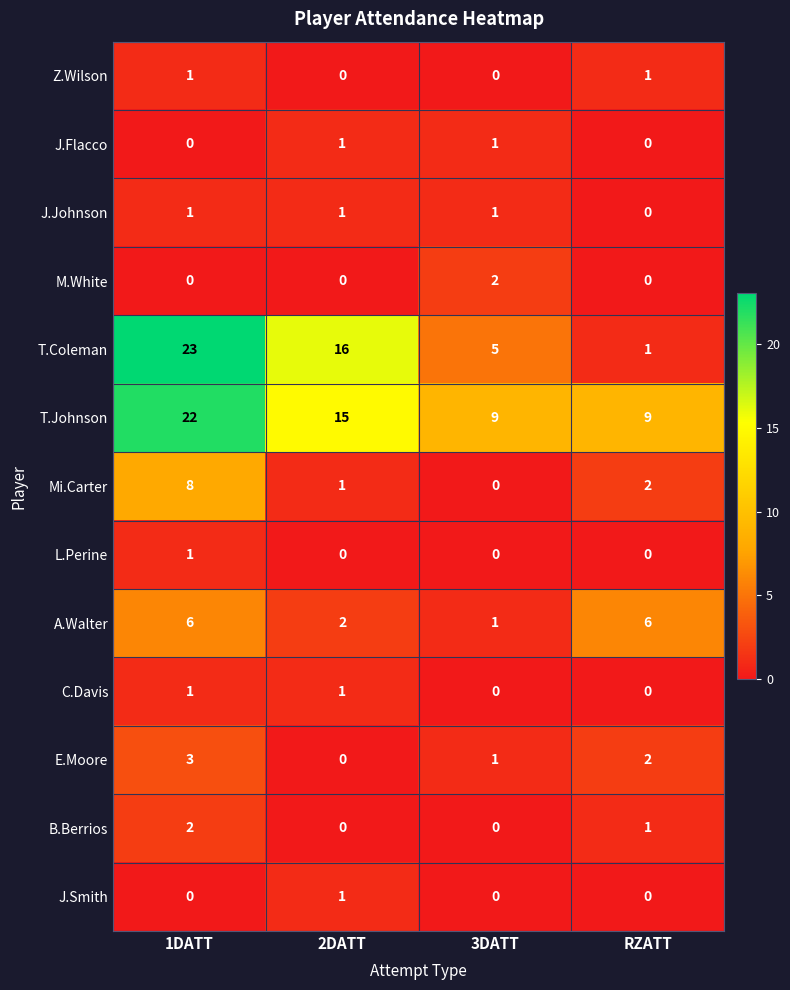

Which series has the largest total across all categories?

T.Johnson